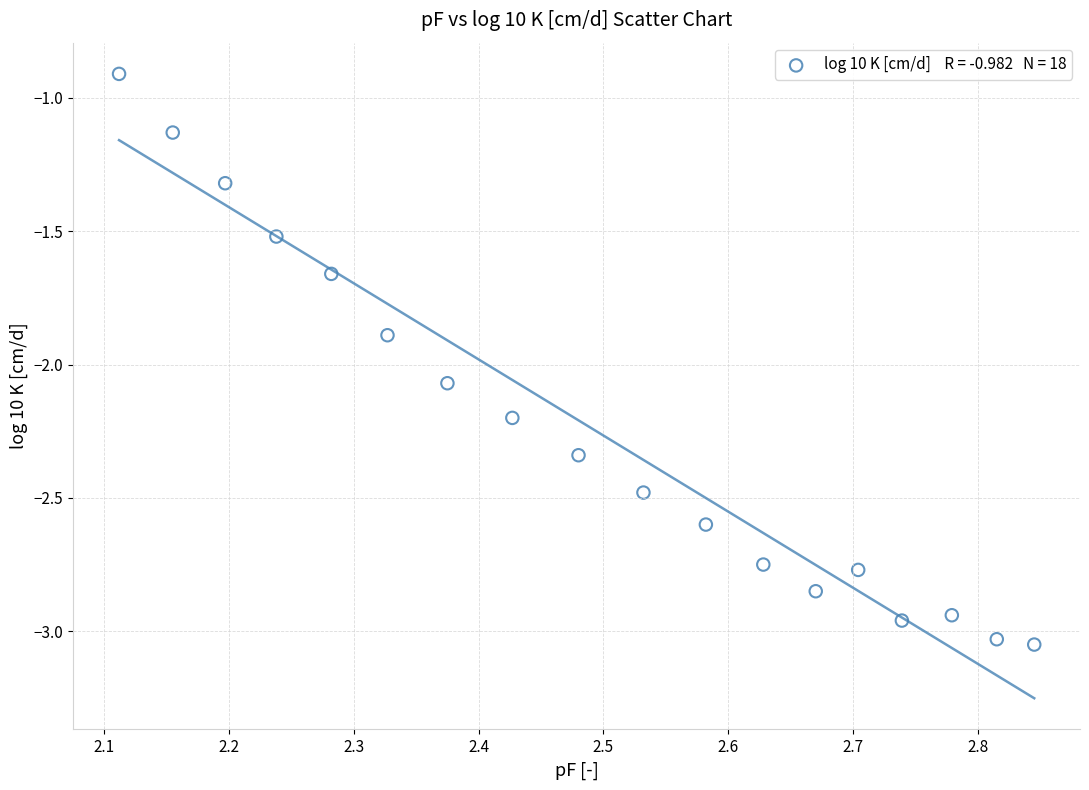

What is the range of X values (max minus min)?

0.7